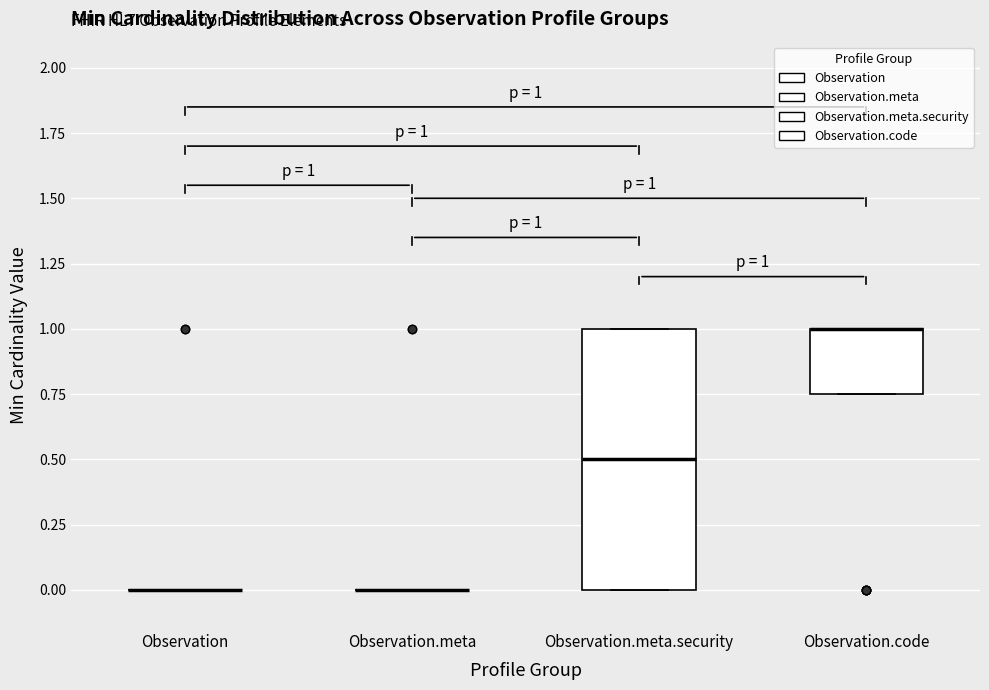

Which box is the tallest, from its lower edge to its upper edge?

Observation.meta.security